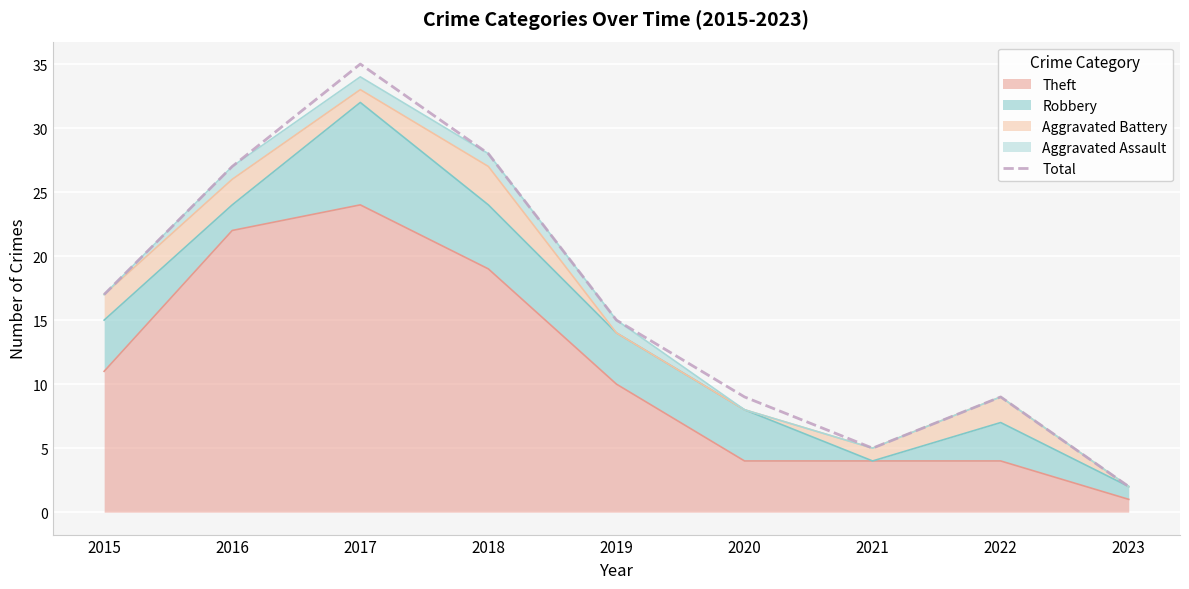

Rank the categories by value from highest to lowest.

2017, 2018, 2016, 2015, 2019, 2020, 2022, 2021, 2023